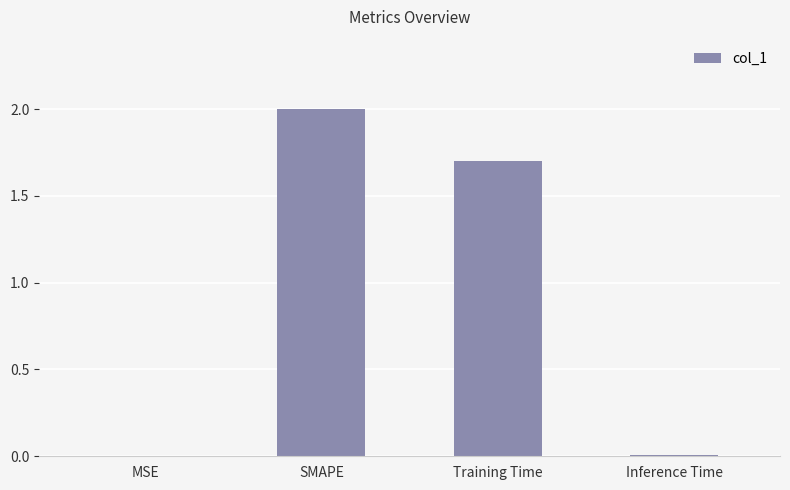

The value at Inference Time is 0.0. True or false?

True